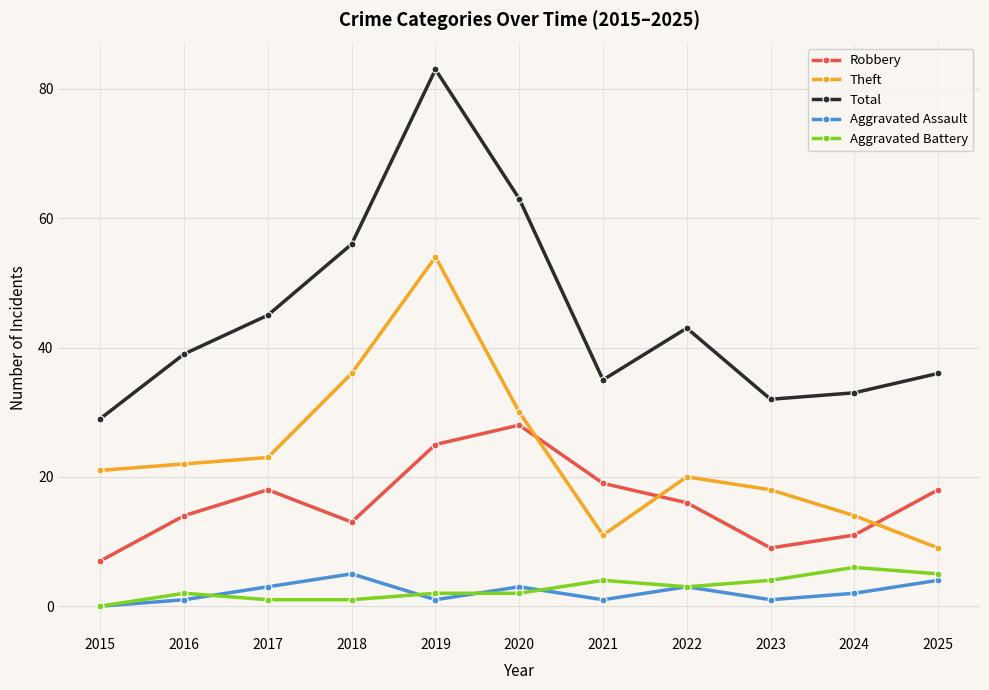

How many lines are shown in the chart?

5